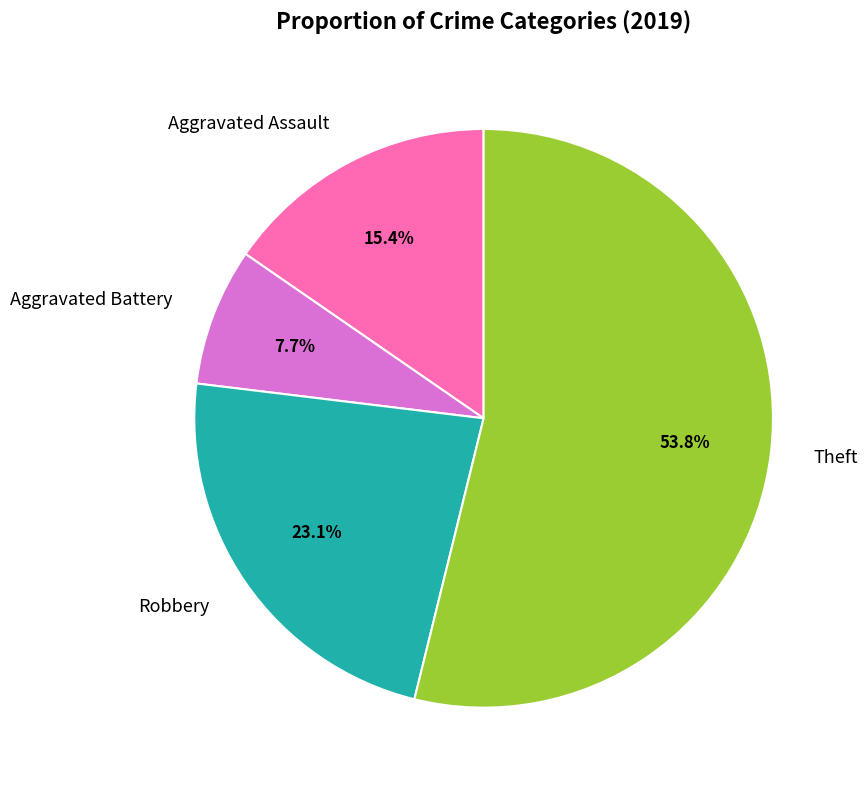

Does Aggravated Battery account for over 50% of the chart?

No